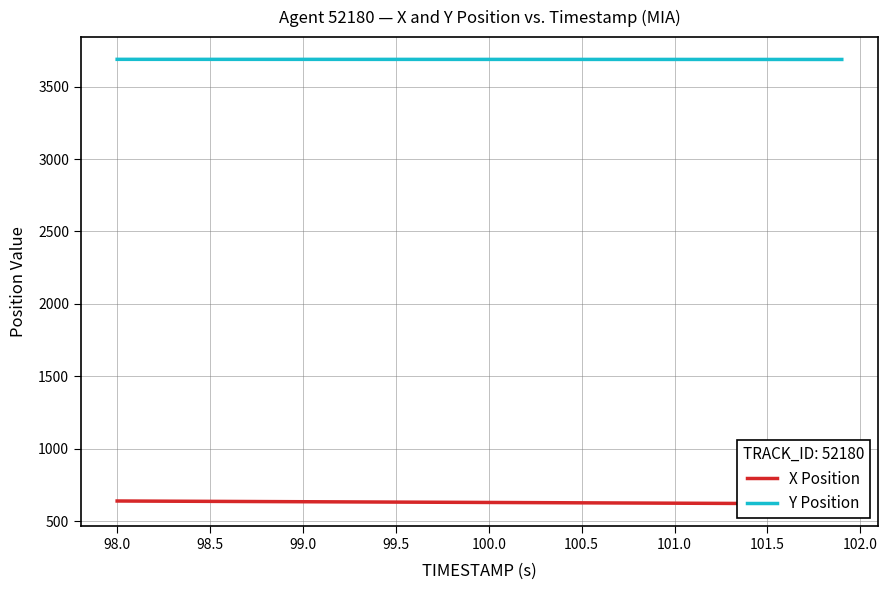

What is the maximum value for Y Position?

3687.8